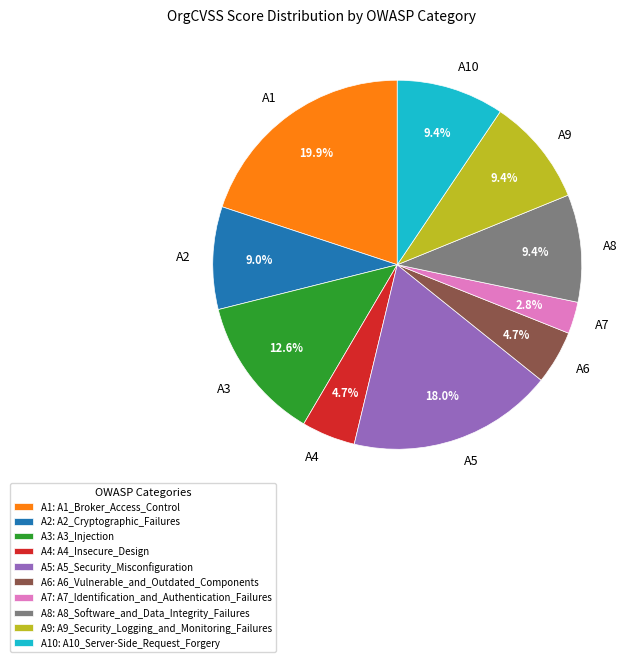

Is there any slice that represents more than half of the pie?

No